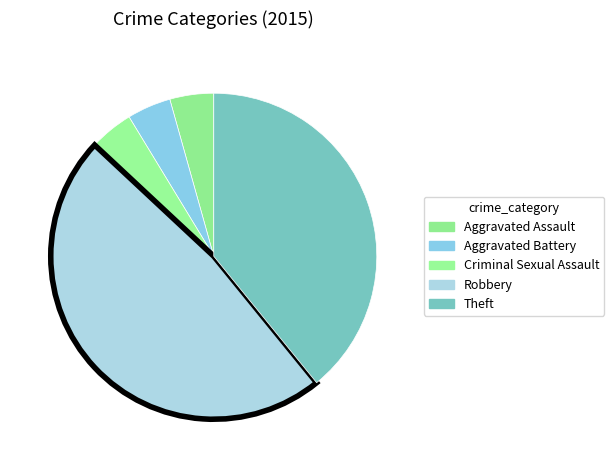

True or false: Aggravated Battery accounts for 1% of the total.

False